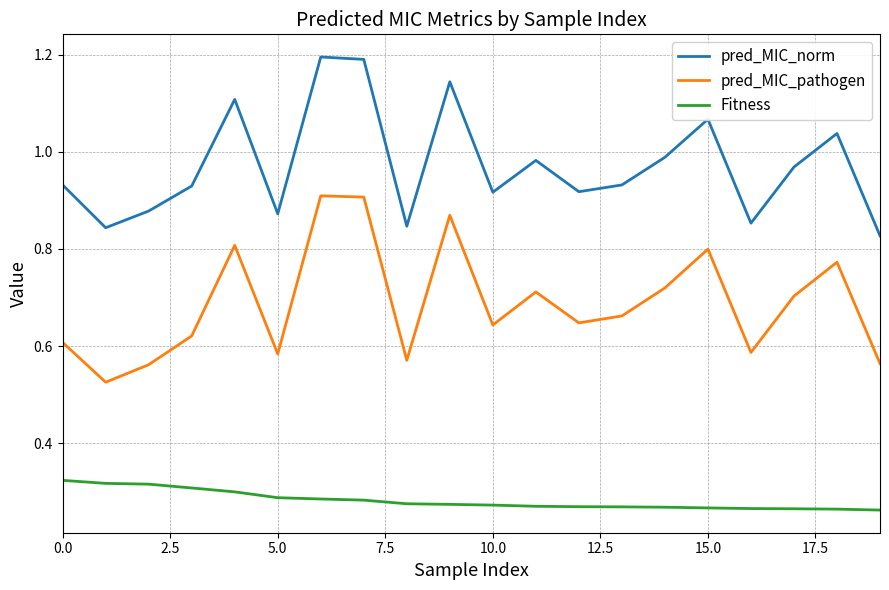

Rank the series by their maximum value, from lowest to highest.

Fitness, pred_MIC_pathogen, pred_MIC_norm